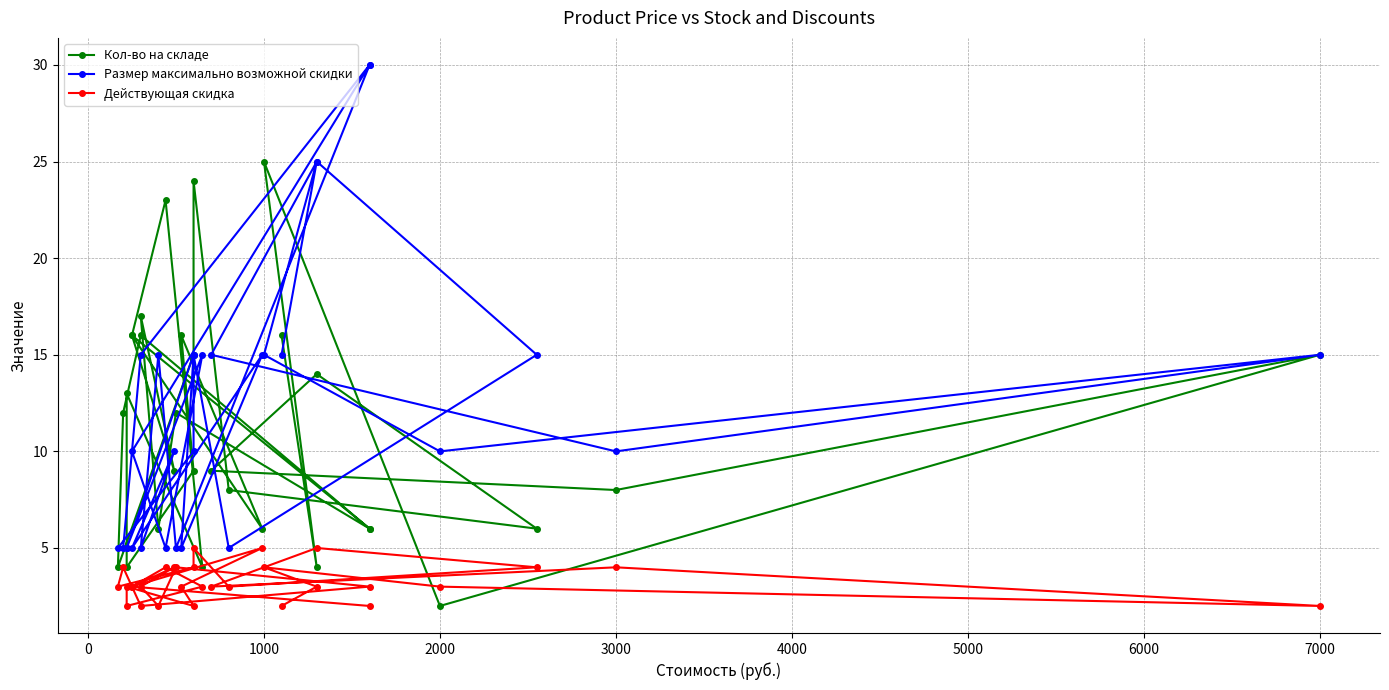

True or false: Размер максимально возможной скидки and Кол-во на складе intersect in this chart.

True